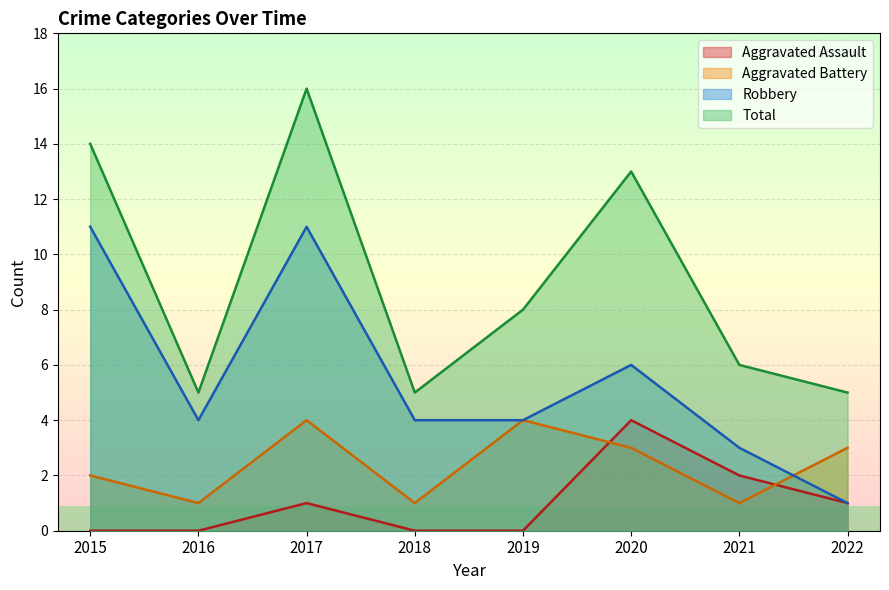

At how many categories does at least one series exceed 12?

3